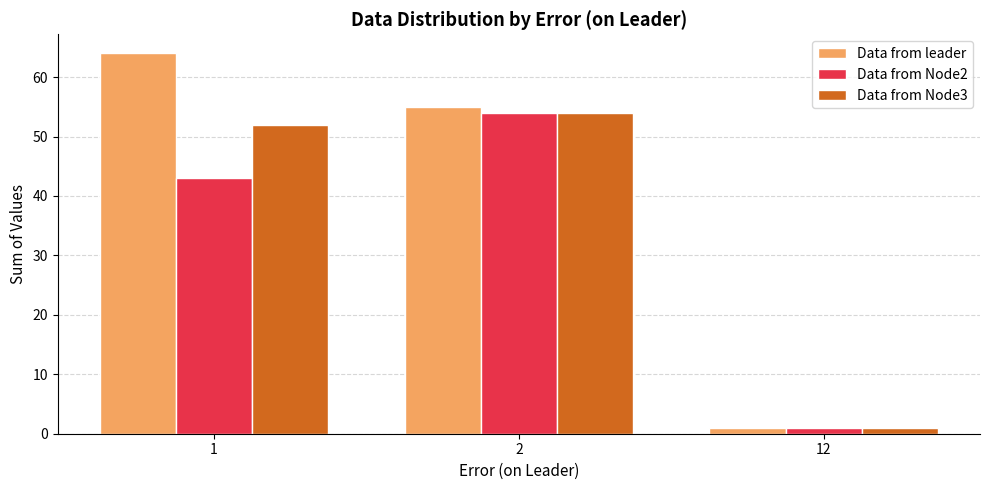

How many data points does each series have?

3